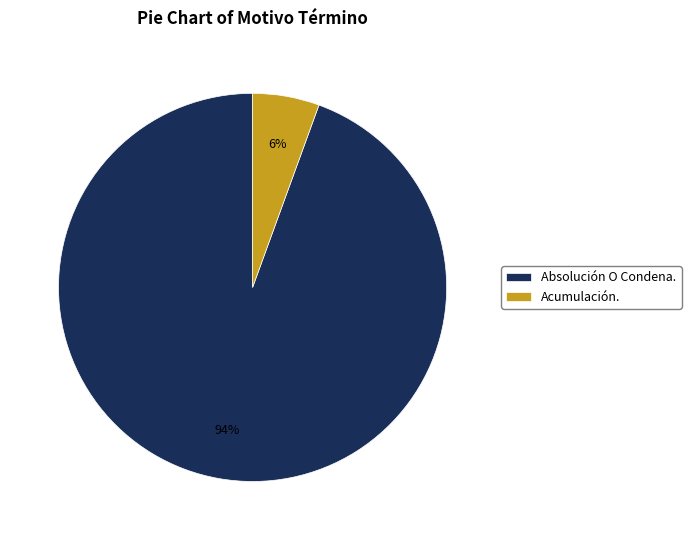

Between Absolución O Condena. and Acumulación., which is larger?

Absolución O Condena.